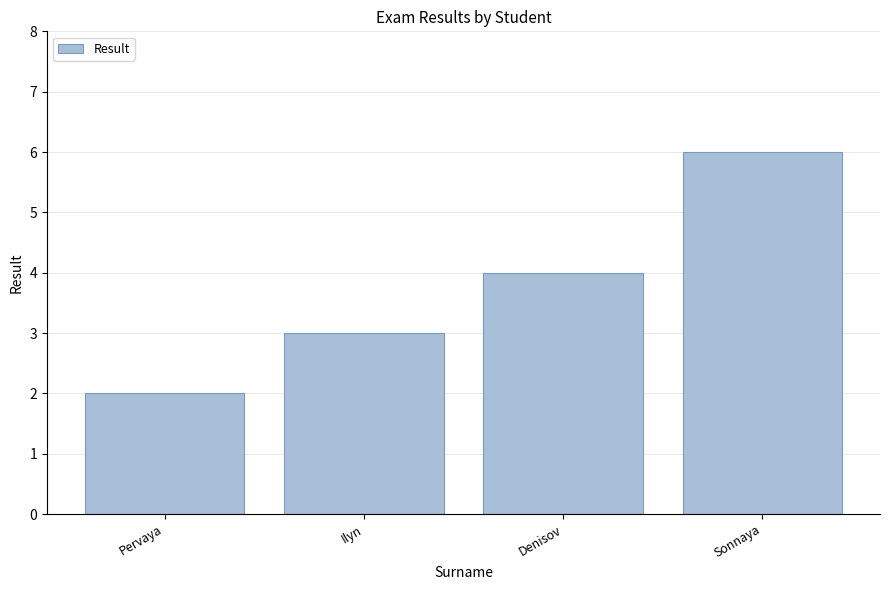

What position from the right is Sonnaya?

1